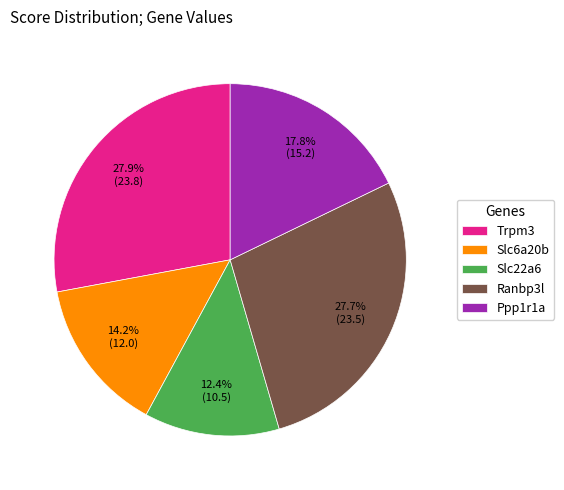

To the nearest percent, what is the average slice percentage?

20%